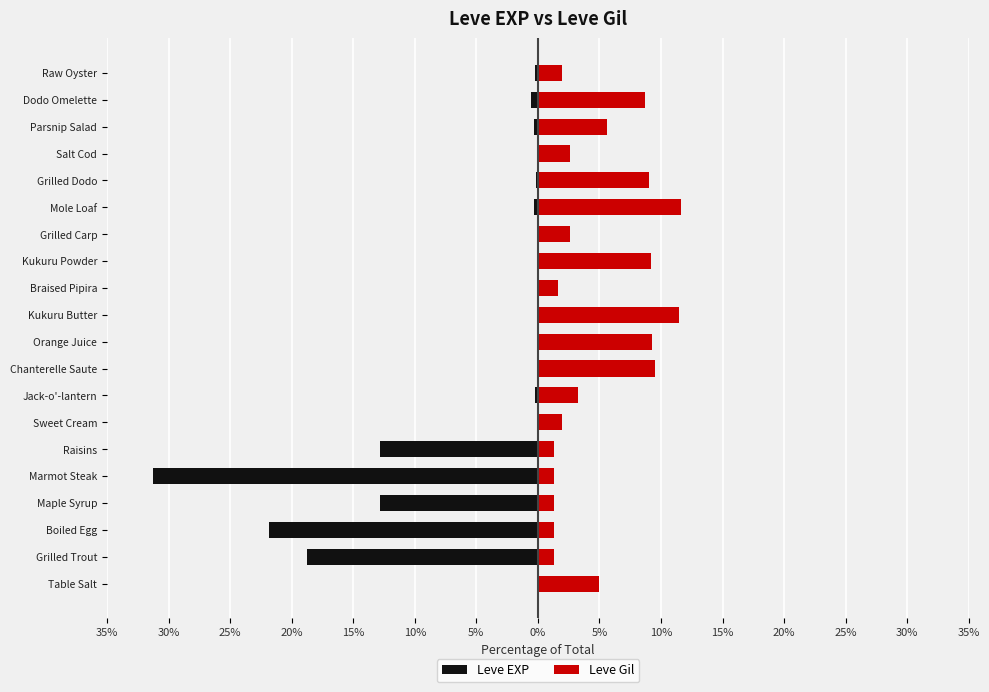

Which series has the largest range (max minus min)?

Leve EXP